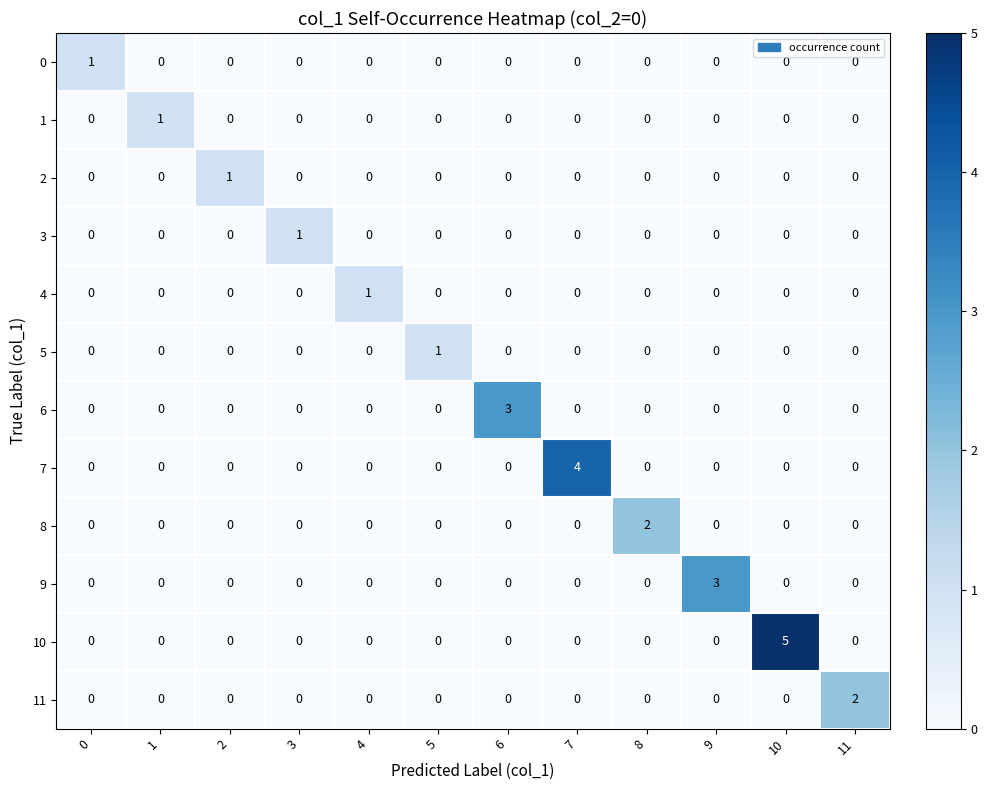

How many 9 values are between 0 and 1?

11